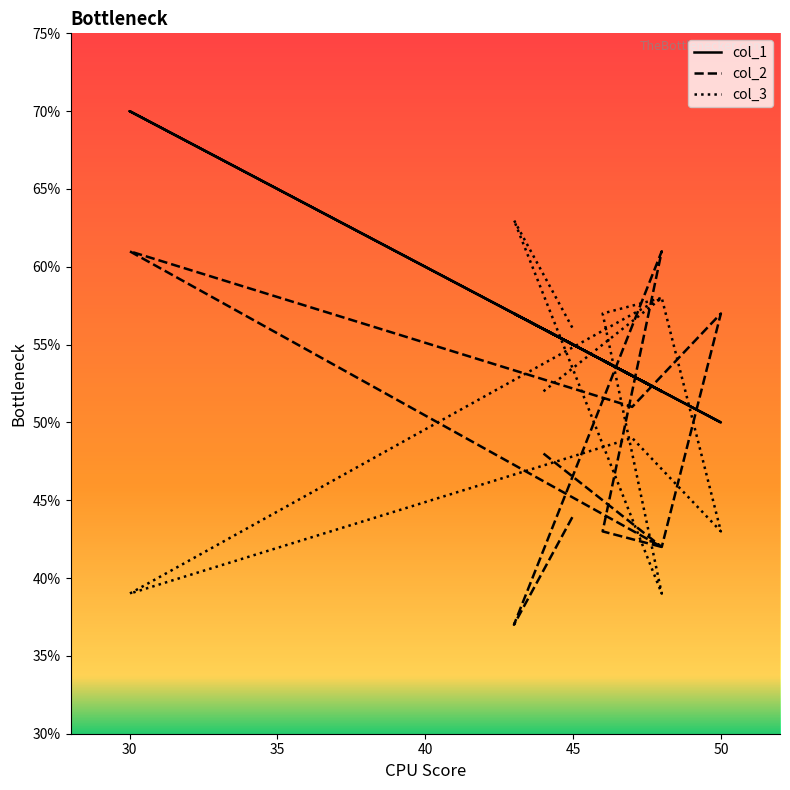

What are all the series names shown in the legend?

col_1, col_2, col_3